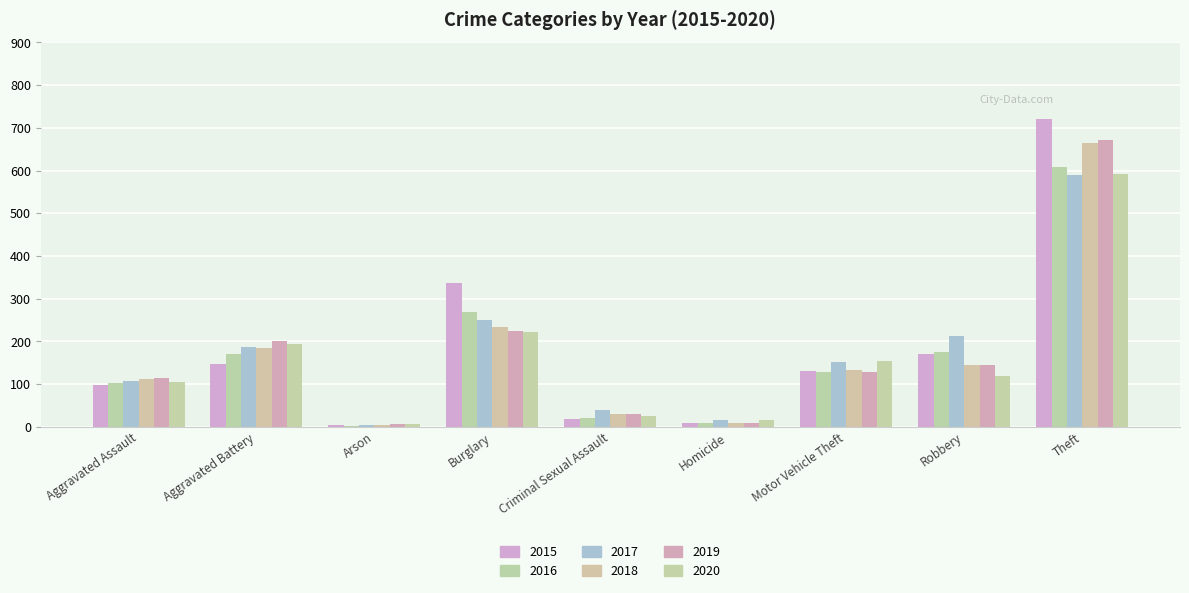

Which category has the lowest value in the 2017 series?

Arson